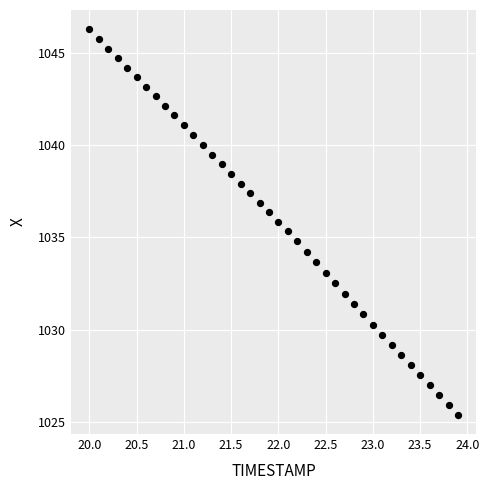

What is the range of X values (max minus min)?

3.9